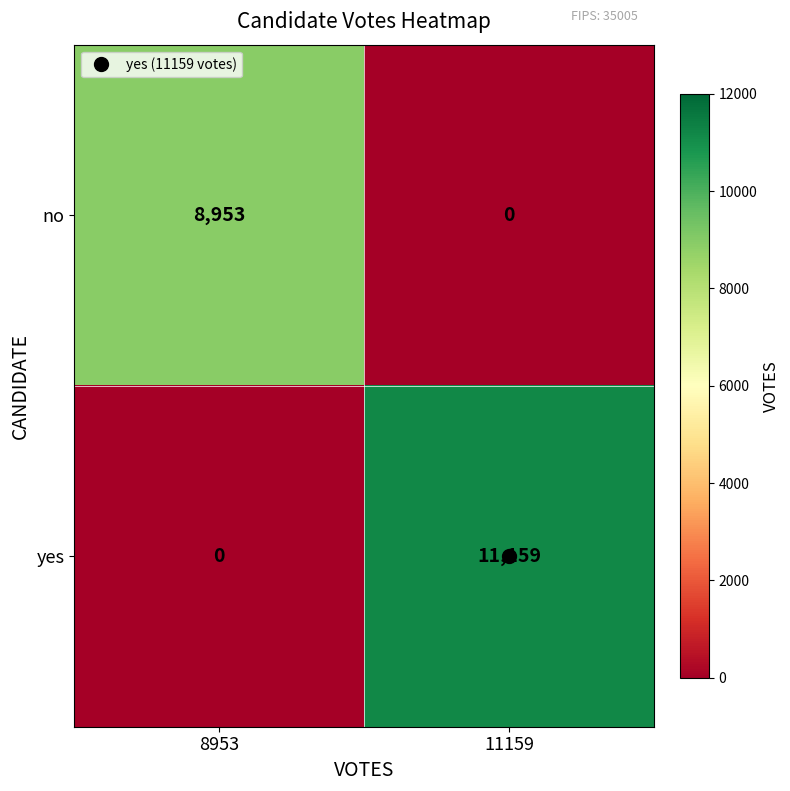

Which series has the largest total across all categories?

yes